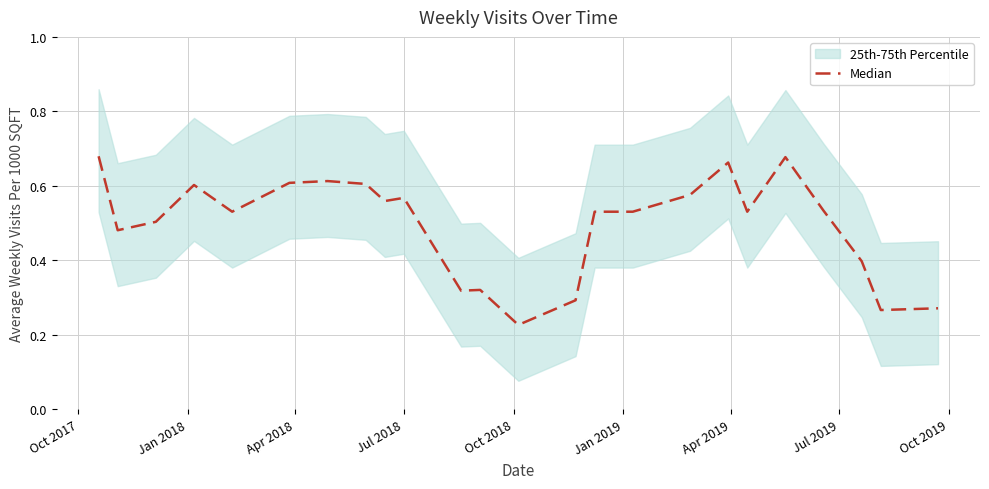

Reading left to right, transcribe all the data shown in this chart.

0.7	0.5	0.5	0.6	0.5	0.6	0.6	0.6	0.6	0.6	0.3	0.3	0.2	0.3	0.5	0.5	0.6	0.7	0.5	0.7	0.5	0.4	0.3	0.3